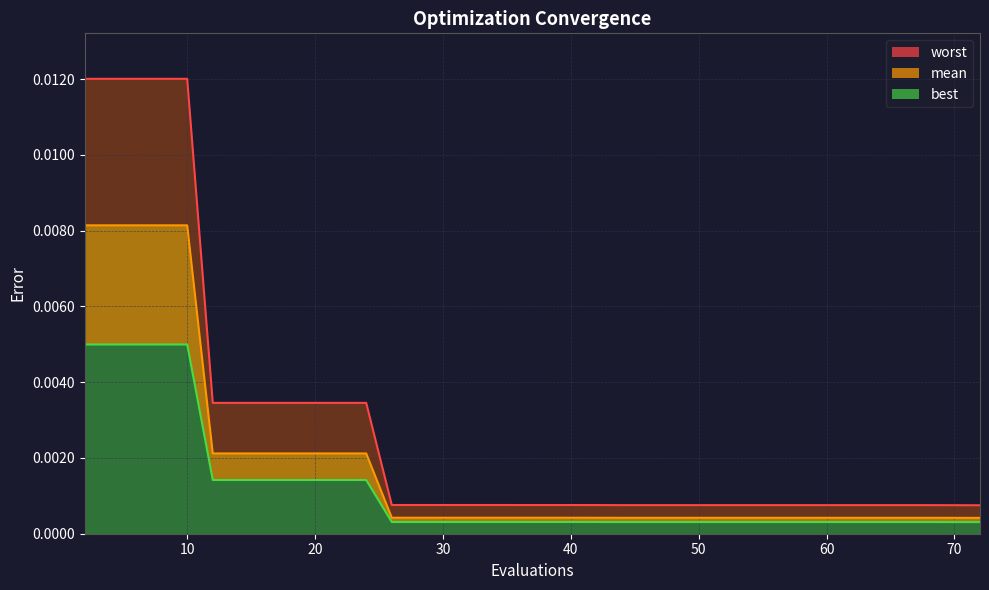

True or false: worst has a value of 0.0 at 16.

False